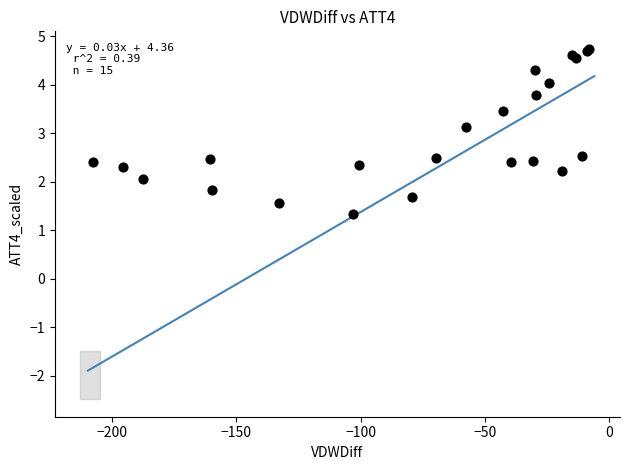

What Y value in the scatter plot is closest to 3?

3.1